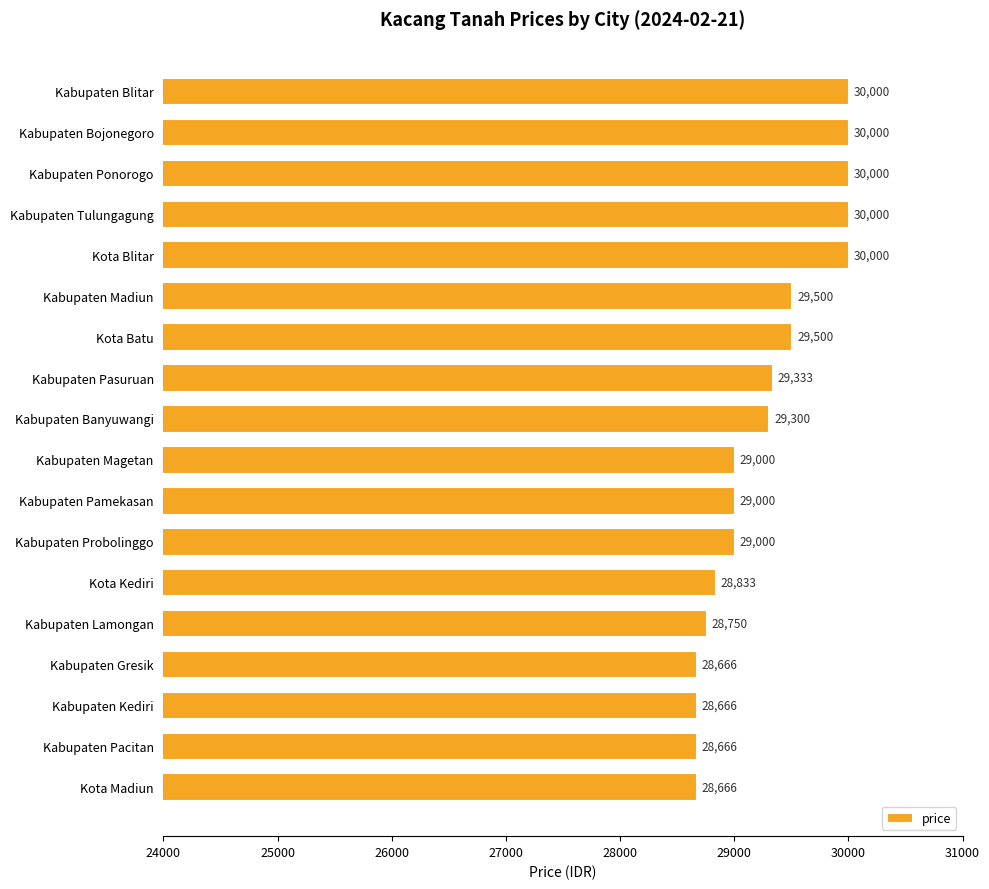

Between Kabupaten Ponorogo and Kabupaten Gresik, which is larger?

Kabupaten Ponorogo